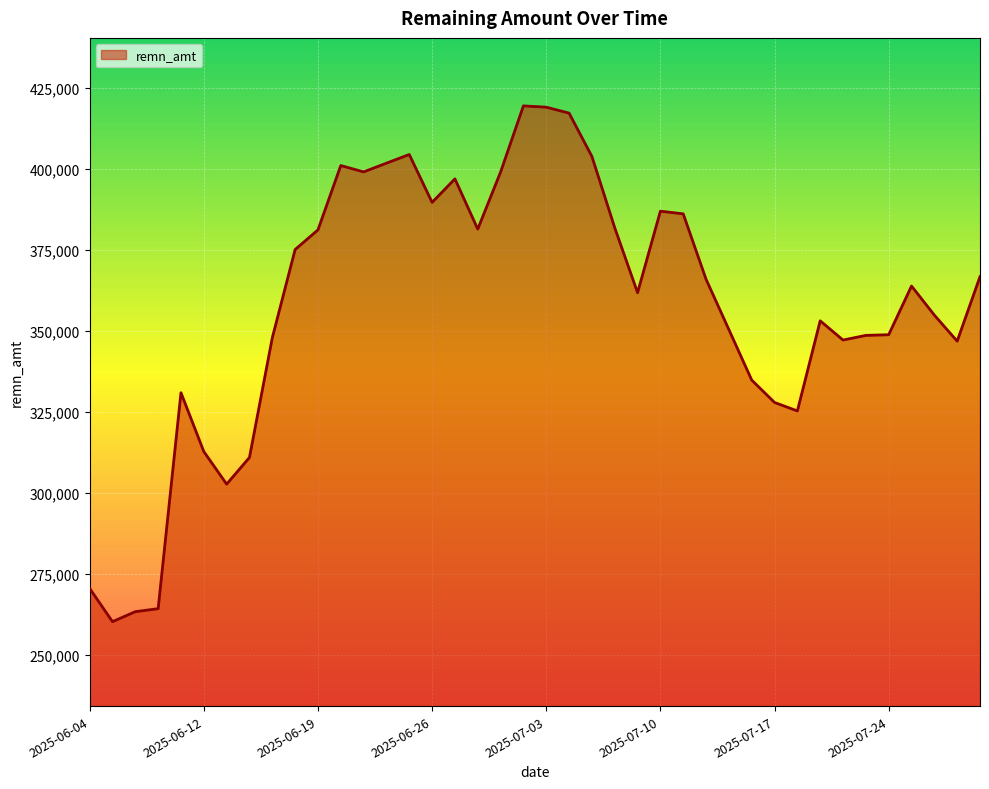

What is the difference between the maximum and minimum values?

159034